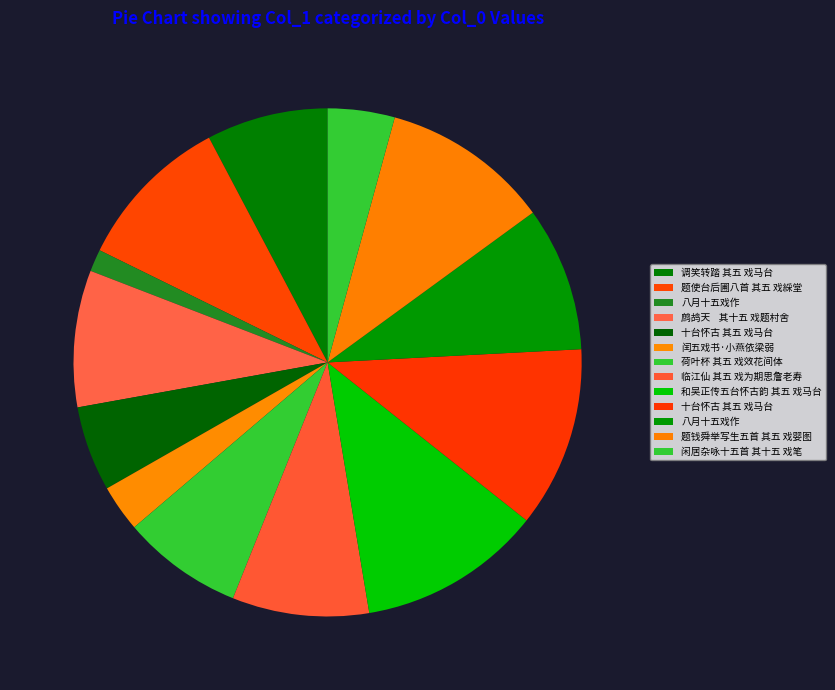

Is there a majority slice in this chart?

No